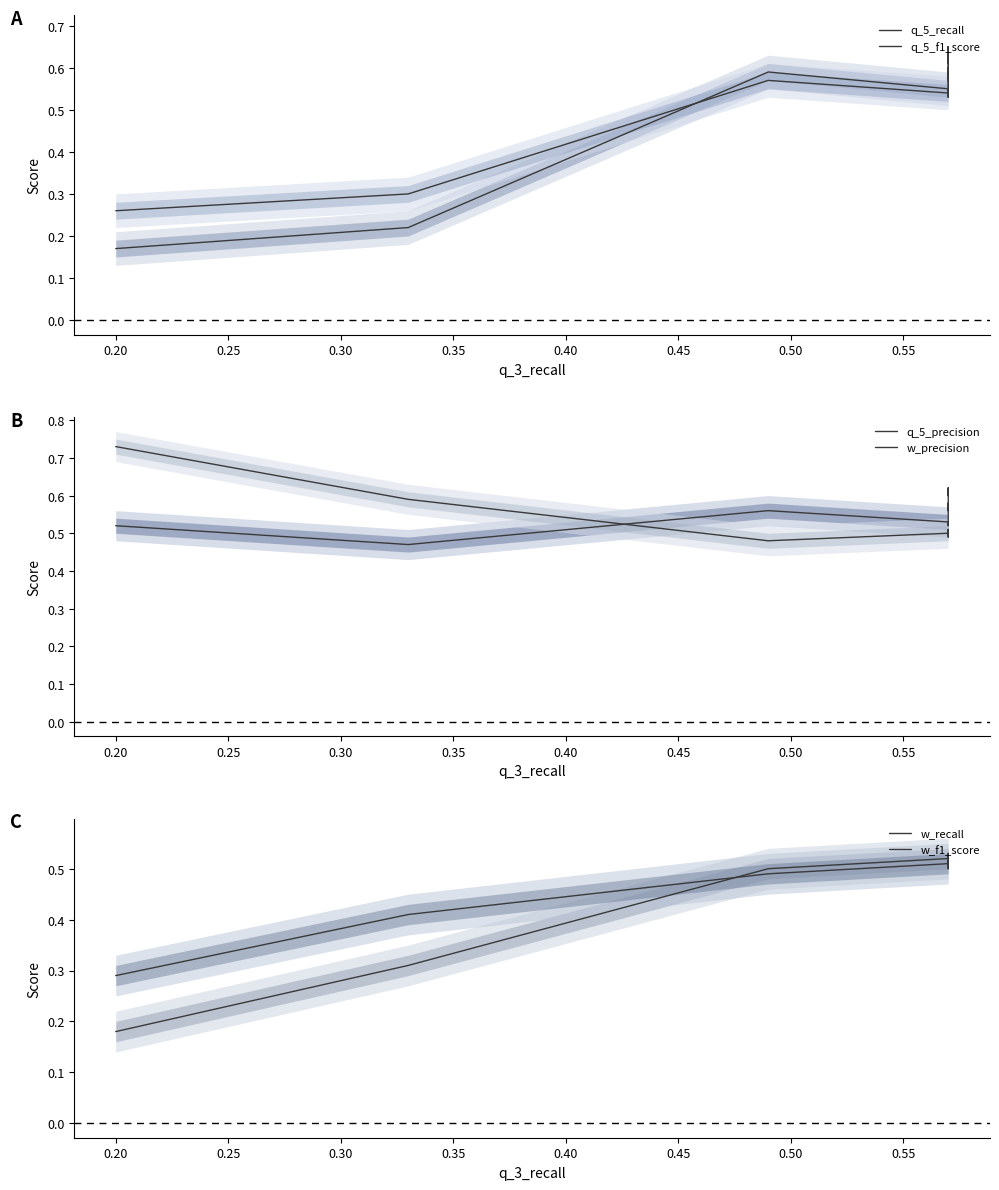

The value of w_precision at 11 is 0.3. True or false?

False